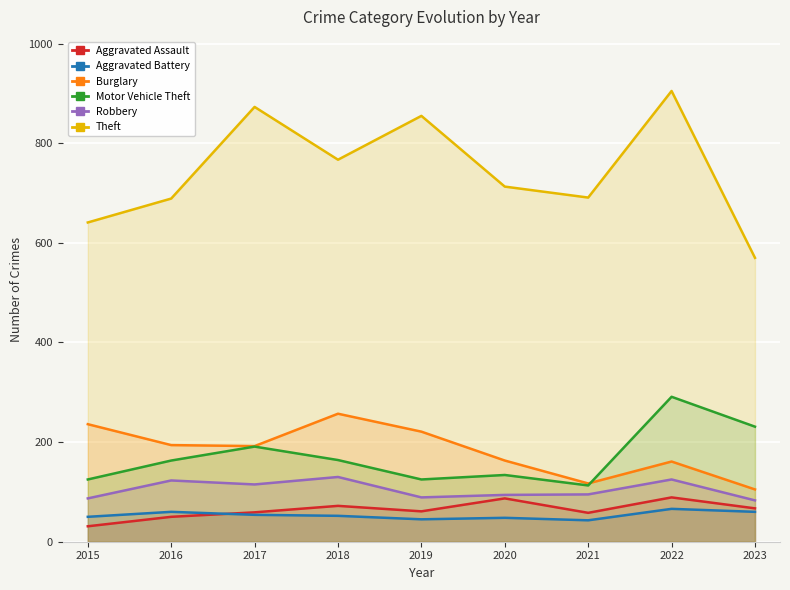

True or false: Motor Vehicle Theft and Theft cross at least once.

False